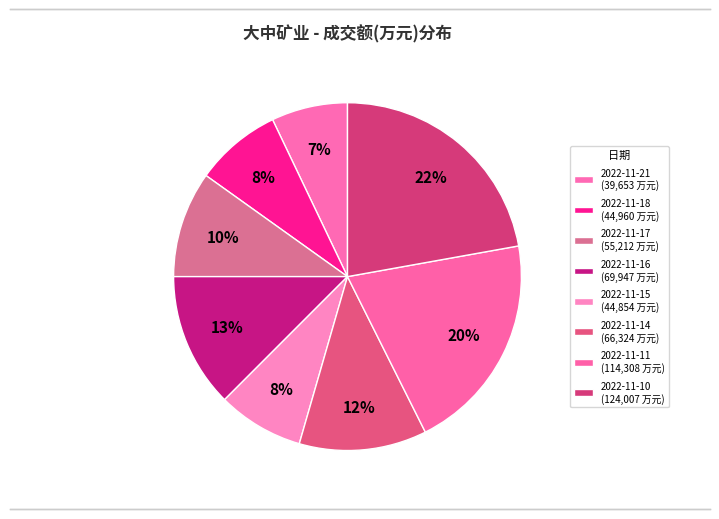

To the nearest percent, what is the difference between the 2022-11-18 and 2022-11-16 slice percentages?

4%